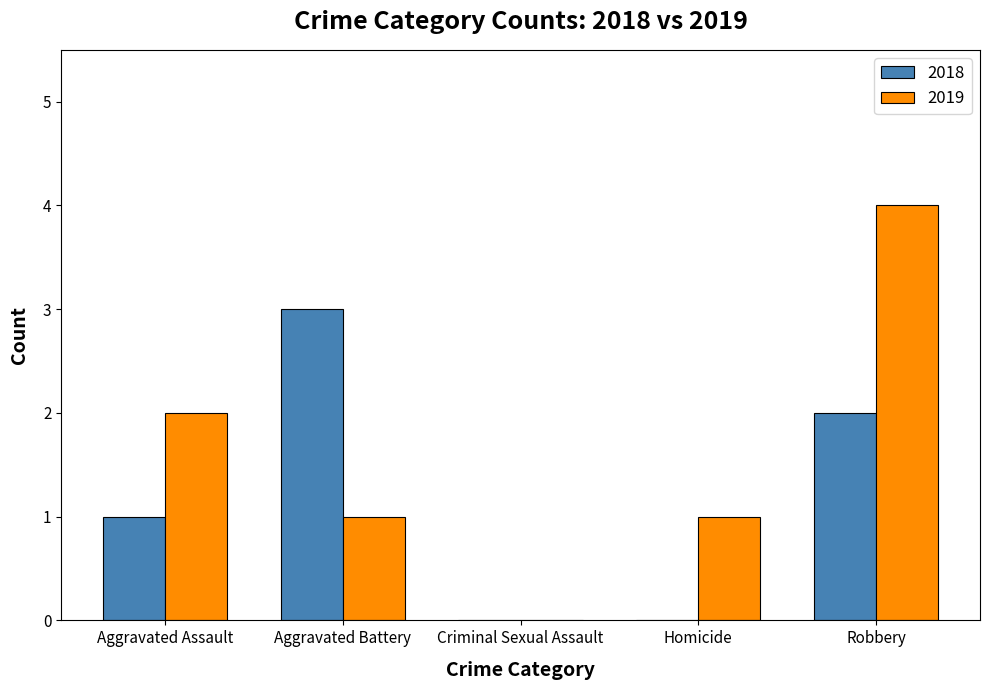

What is the sum of all 2019 values?

8